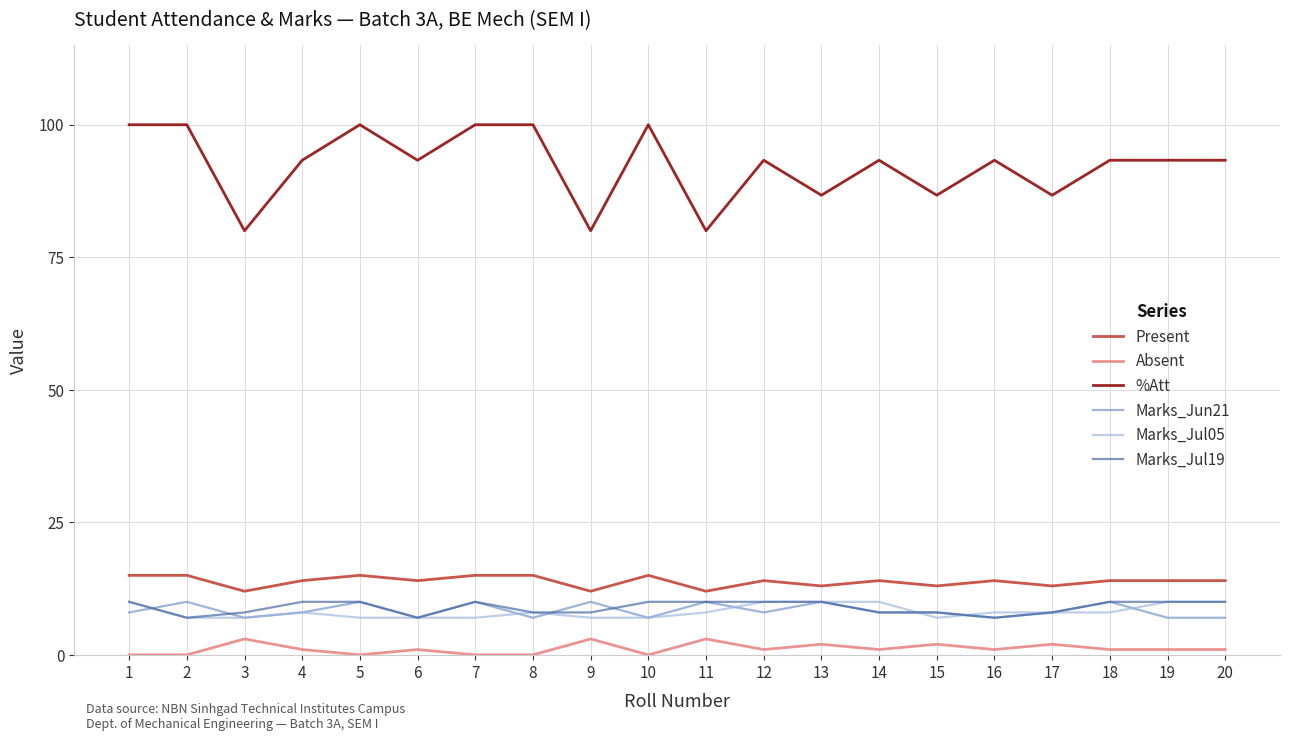

Is the value of Marks_Jul05 at 6 greater than the value of %Att at 7?

No